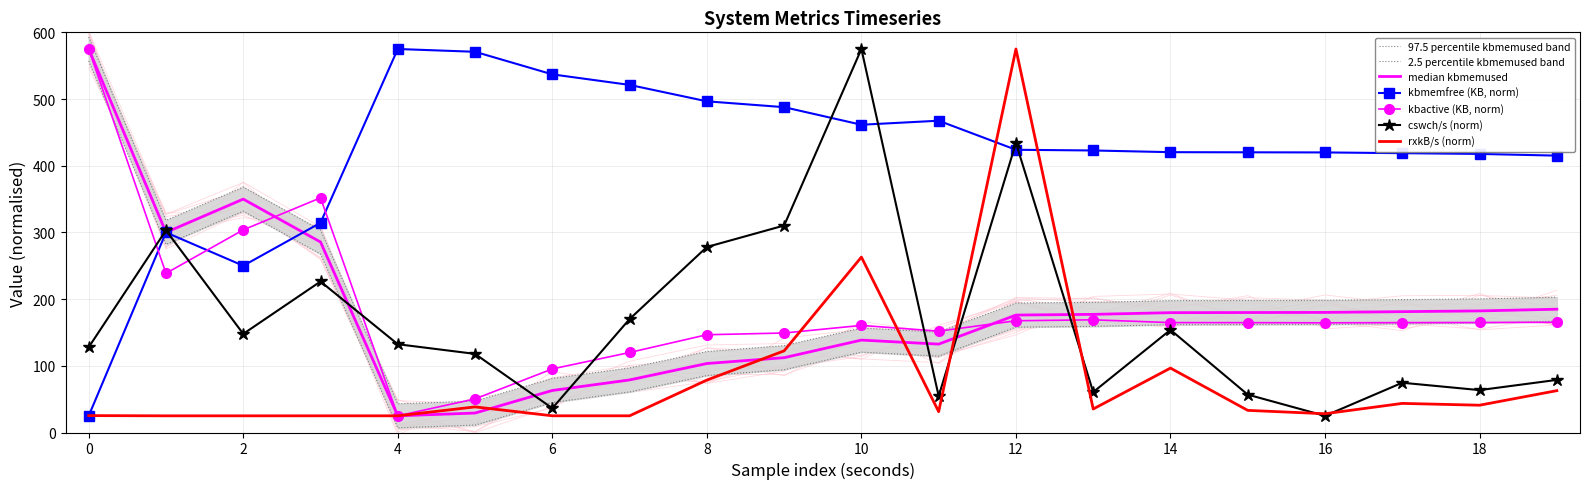

What is the highest value of the cswch/s (norm) series?

575.0